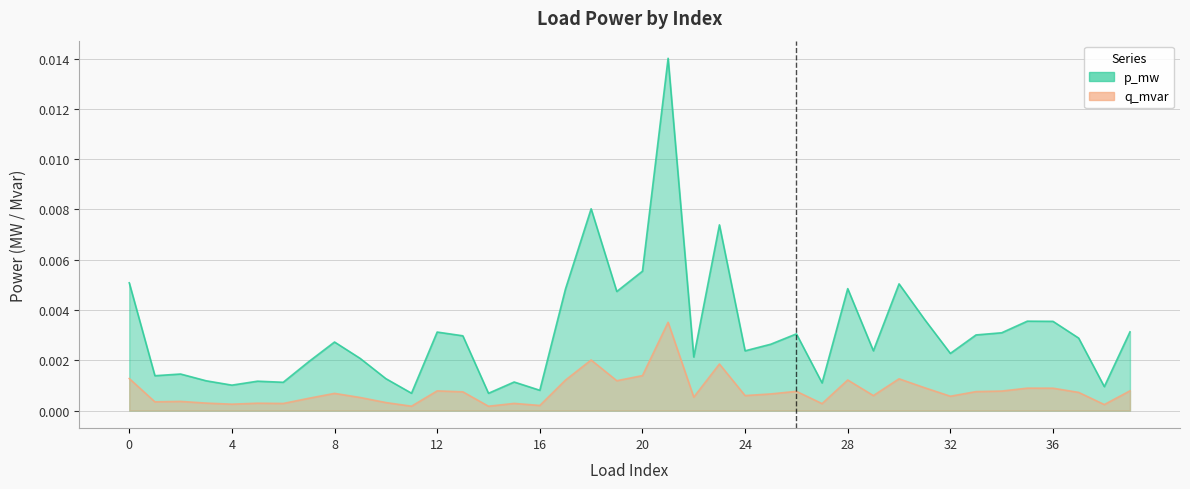

Is it true that q_mvar equals 0.0 at 9?

False